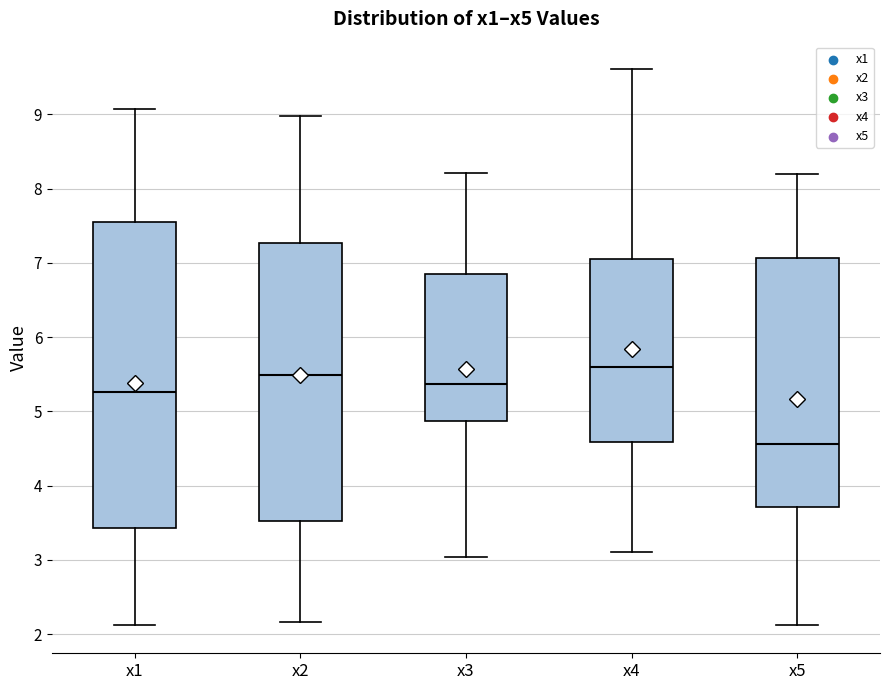

Comparing the boxes themselves (not the whiskers), which one is the tallest?

x1